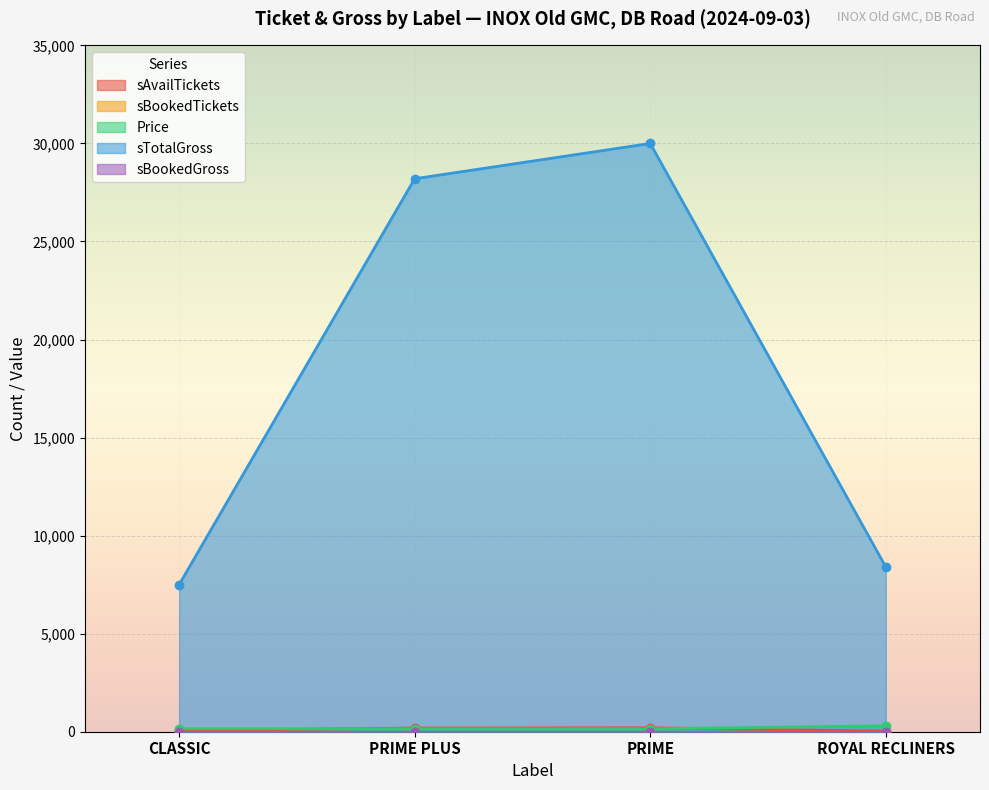

List the labels in order of sTotalGross value, largest first.

PRIME, PRIME PLUS, ROYAL RECLINERS, CLASSIC